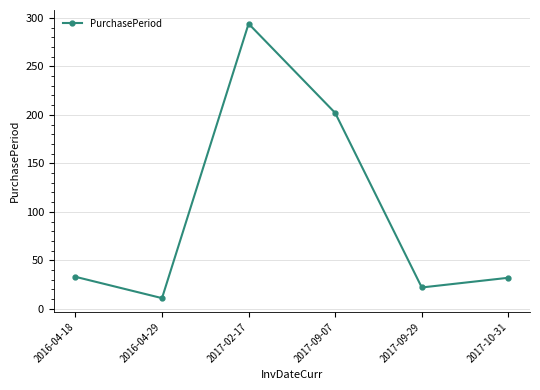

How many interior local peaks (higher than both neighbors) does the data have?

1